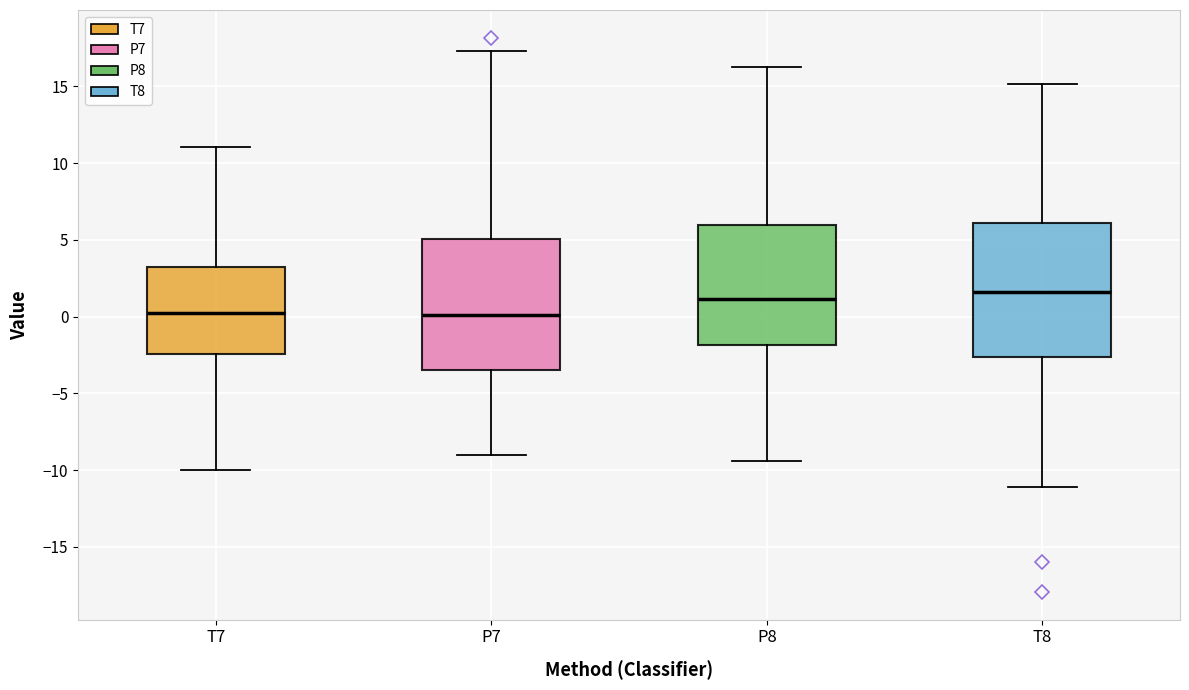

Where does the upper whisker of the box for T8 end on the y-axis? The values are not printed on the chart, so give them approximately, as read against the axis.

15.0